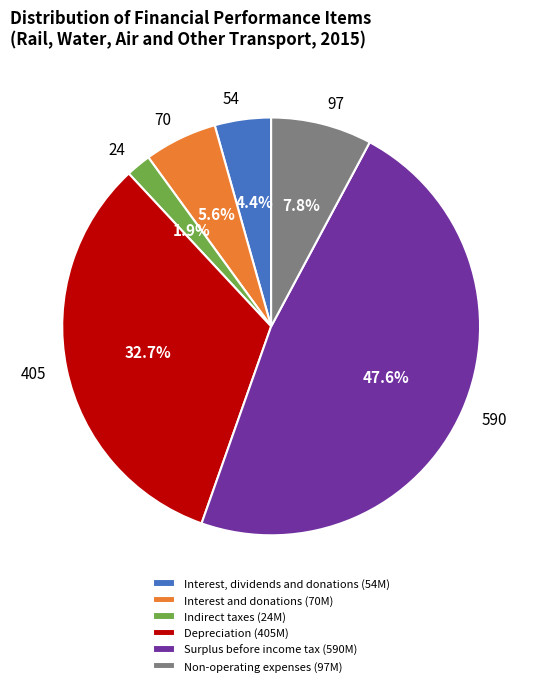

Approximately how many times larger is the value at 70 compared to 54?

1.3